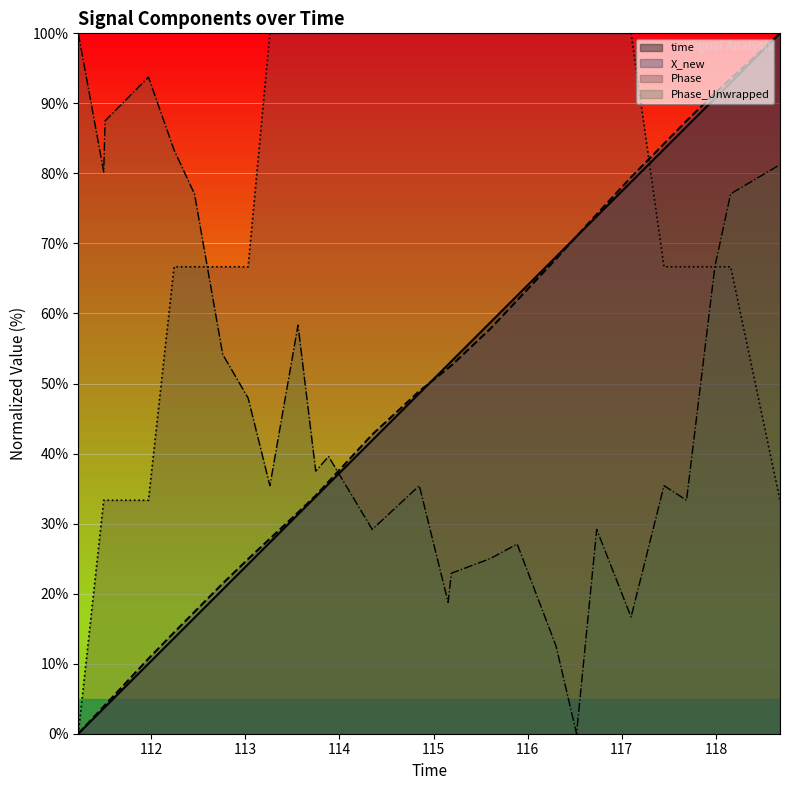

Reading left to right, list all the values displayed in this chart.

time (line): 0.0	3.6	3.8	10.0	13.7	16.6	20.6	24.2	27.3	31.3	33.8	35.7	41.9	48.6	52.7	53.2	58.7	62.5	68.1	71.0	73.9	78.8	83.5	86.7	90.7	93.0	100.0
X_new (line): 0.0	3.9	4.1	10.7	14.5	17.4	21.4	24.9	27.8	31.6	34.0	36.0	42.7	48.9	52.2	52.6	57.8	61.9	67.8	71.0	74.2	79.4	84.2	87.5	91.4	93.5	100.0
Phase (line): 0.0	33.3	33.3	33.3	66.7	66.7	66.7	66.7	100.0	100.0	100.0	100.0	100.0	100.0	100.0	100.0	100.0	100.0	100.0	100.0	100.0	100.0	66.7	66.7	66.7	66.7	33.3
Phase_Unwrapped (line): 100.0	80.2	87.5	93.7	83.3	77.1	54.2	47.9	35.4	58.3	37.5	39.6	29.2	35.4	18.8	22.9	25.0	27.1	12.5	0.0	29.2	16.7	35.4	33.3	66.7	77.1	81.2